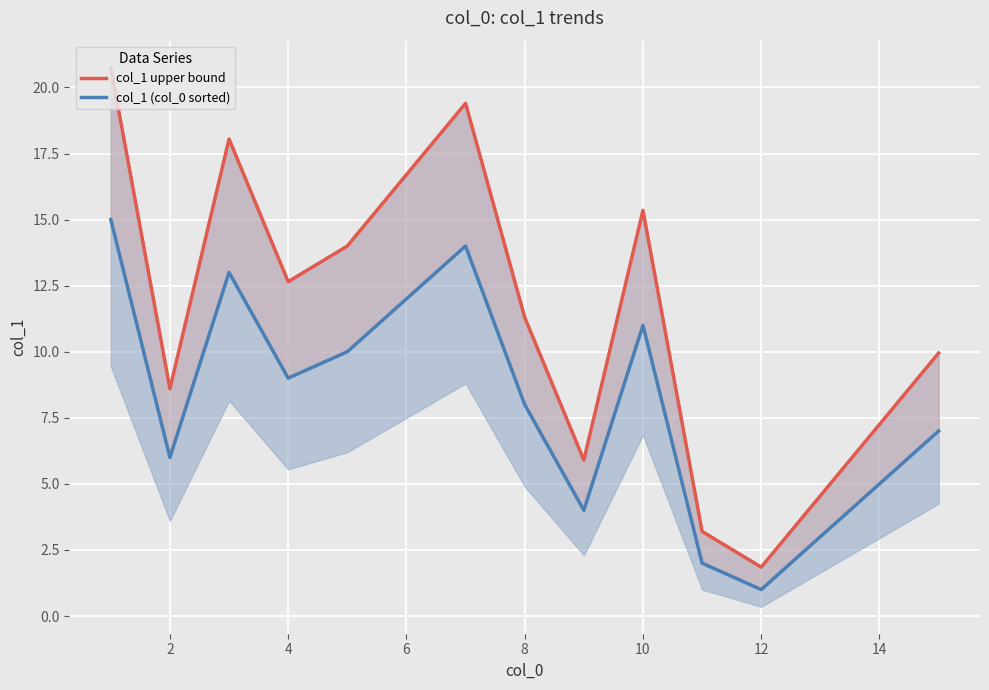

Rank the series at 10 from lowest to highest value.

col_1 (col_0 sorted), col_1 upper bound